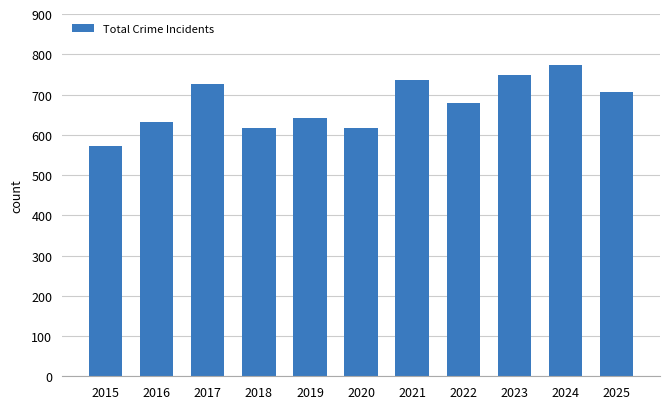

Which label corresponds to the largest value in the chart?

2024